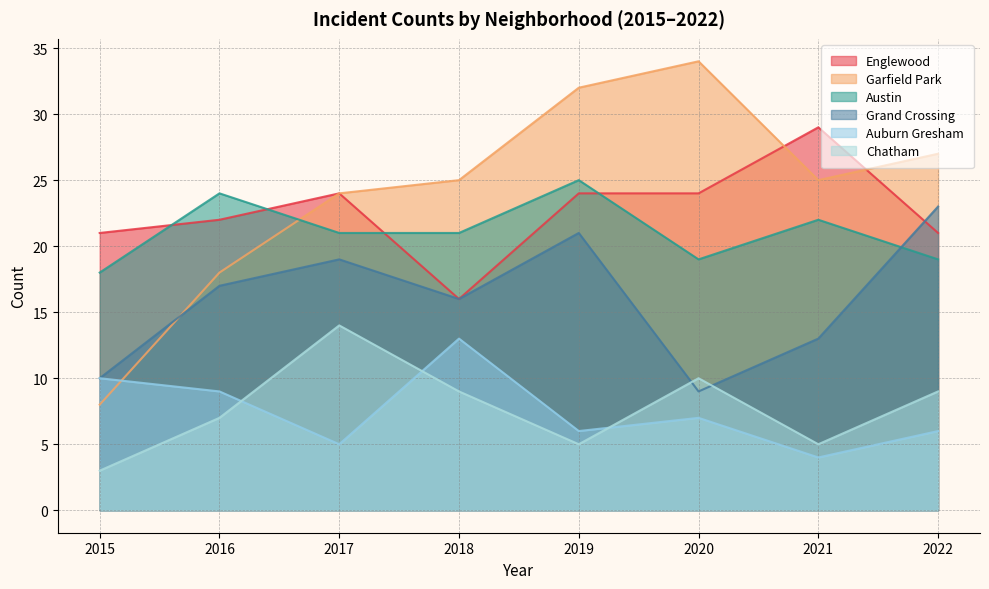

What value does the Englewood series have at 2021?

29